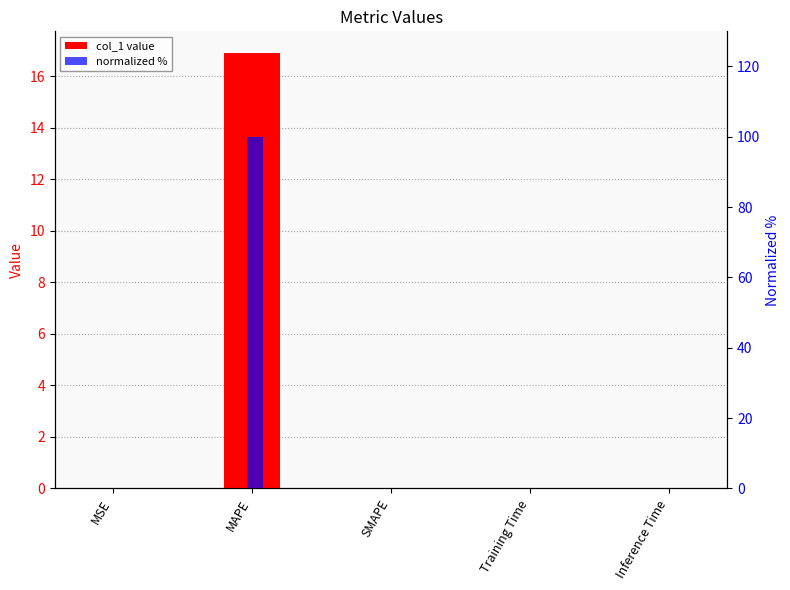

Which series has the largest total across all categories?

normalized %